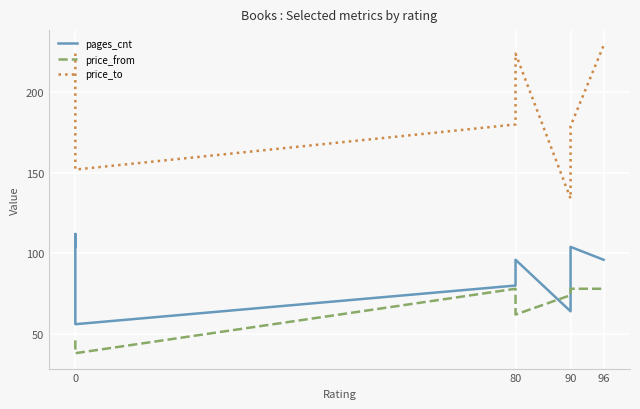

True or false: price_to and pages_cnt cross at least once.

False